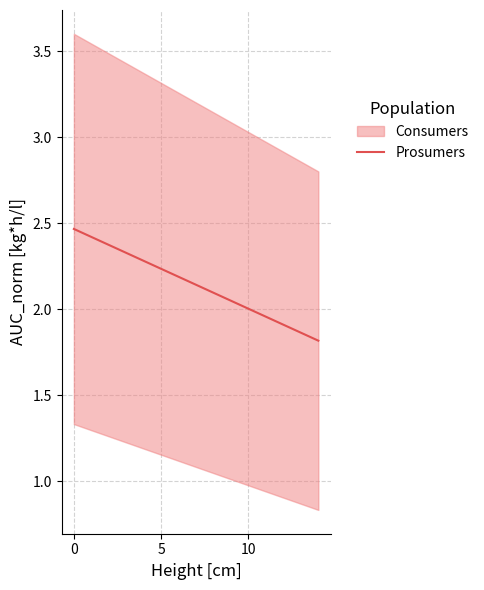

How many data points are less than 2?

4